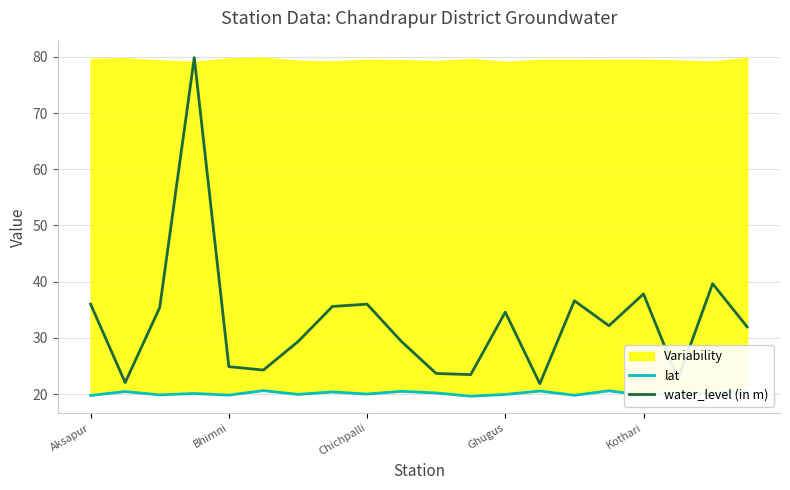

How many data points in water_level (in m) are less than 32?

10